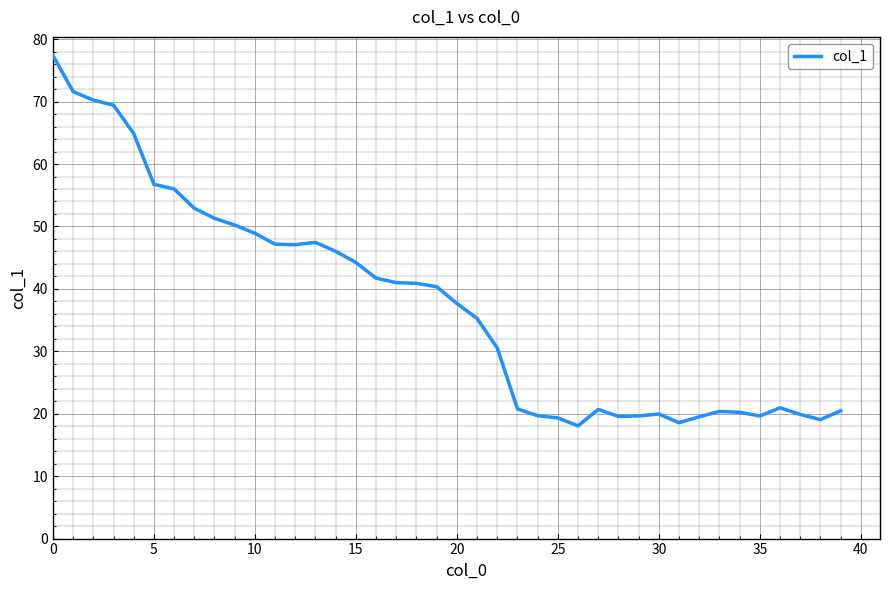

What is the difference between the maximum and minimum values?

59.3